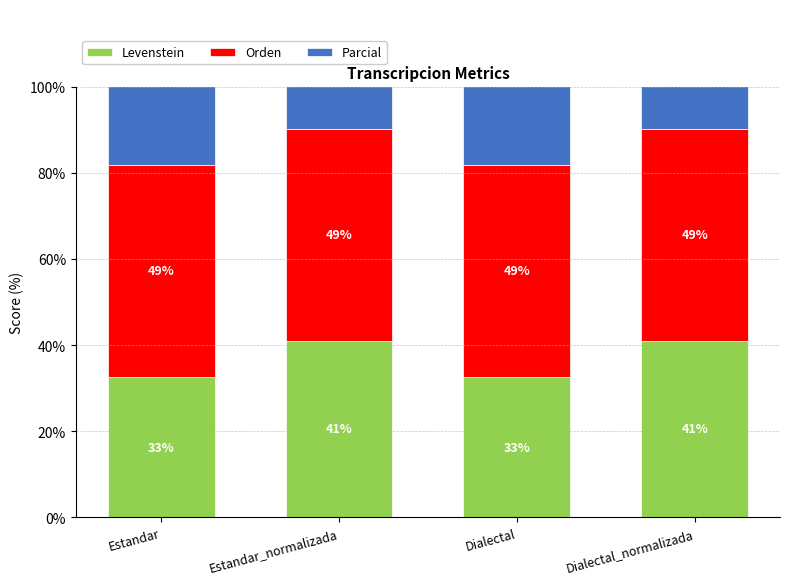

At which category is the sum across all series the highest?

Estandar_normalizada